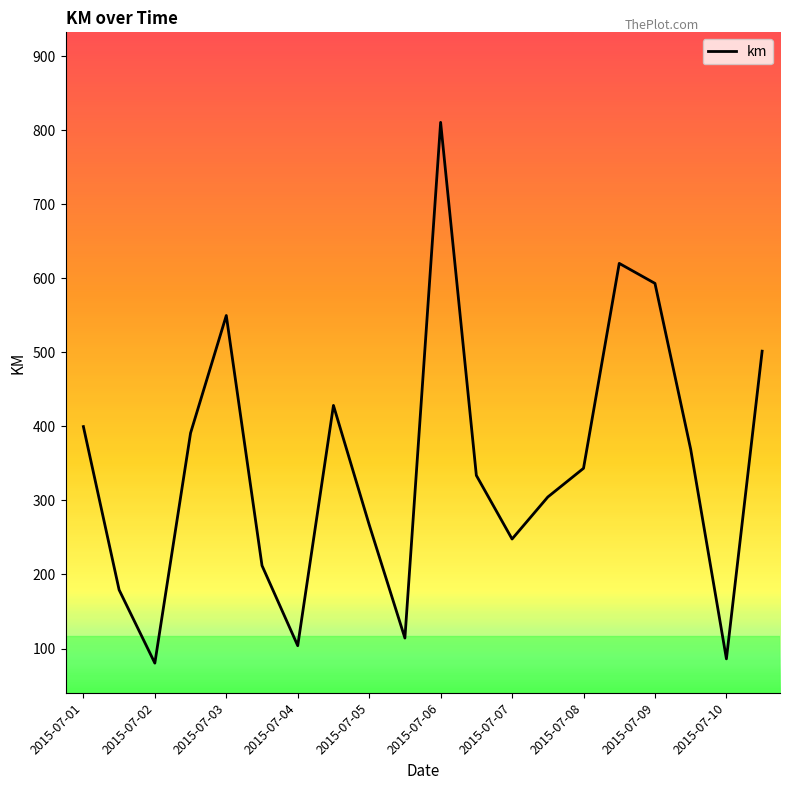

Reading right to left, extract all data points from this chart.

501.7	86.0	369.2	593.2	620.3	343.4	304.7	247.9	333.8	810.7	114.1	267.3	428.4	103.8	212.1	549.8	391.0	80.3	179.2	399.8